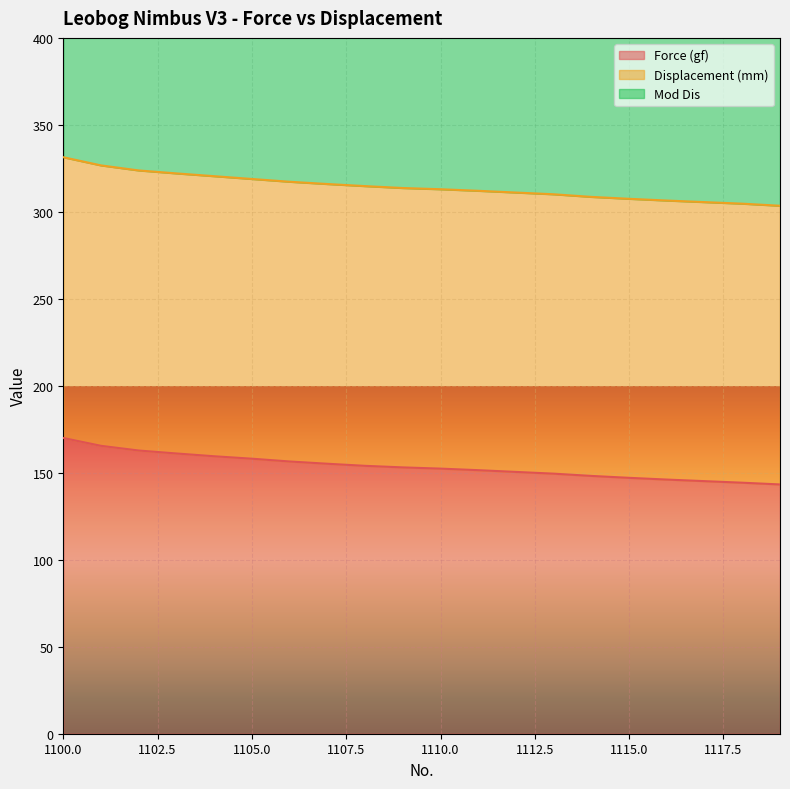

True or false: Mod Dis and Force (gf) intersect in this chart.

False